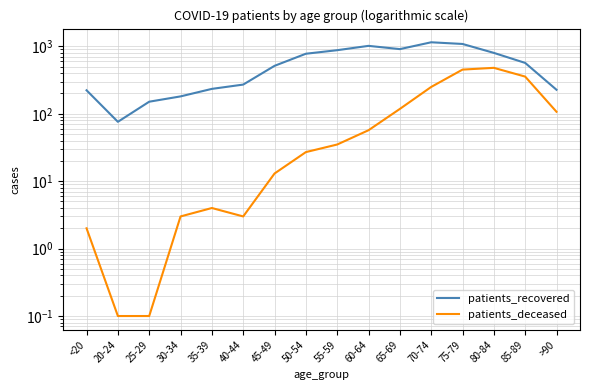

Which category has the highest value in the patients_recovered series?

70-74